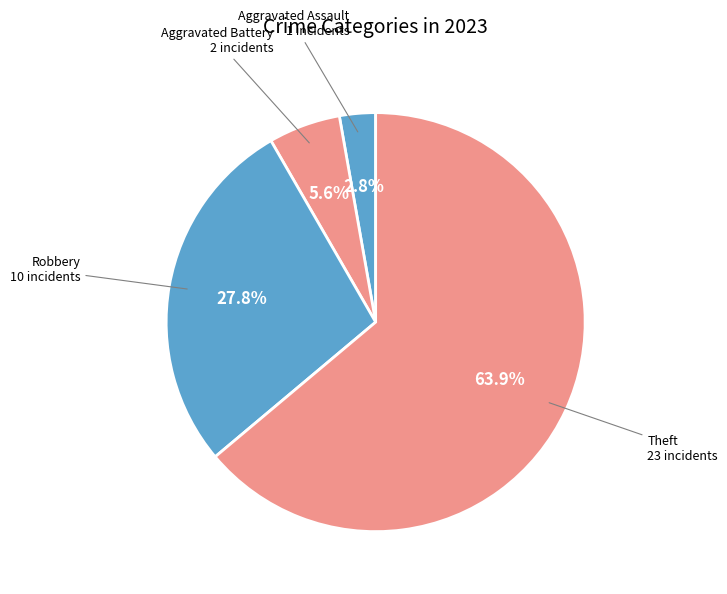

How many slices are in this pie chart?

4